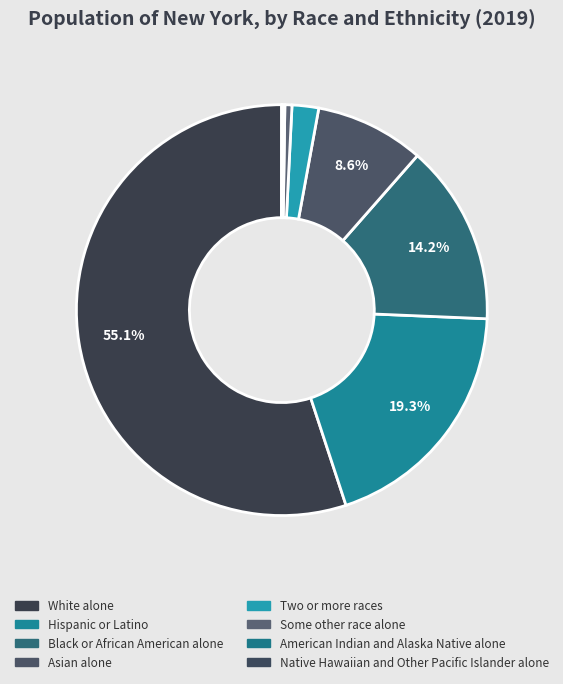

Which slice is the smallest?

Native Hawaiian and Other Pacific Islander alone